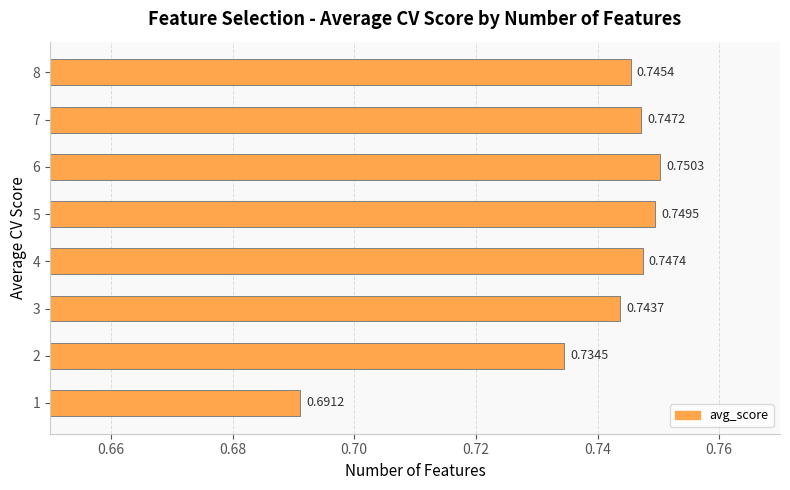

Between 2 and 3, which is larger?

3